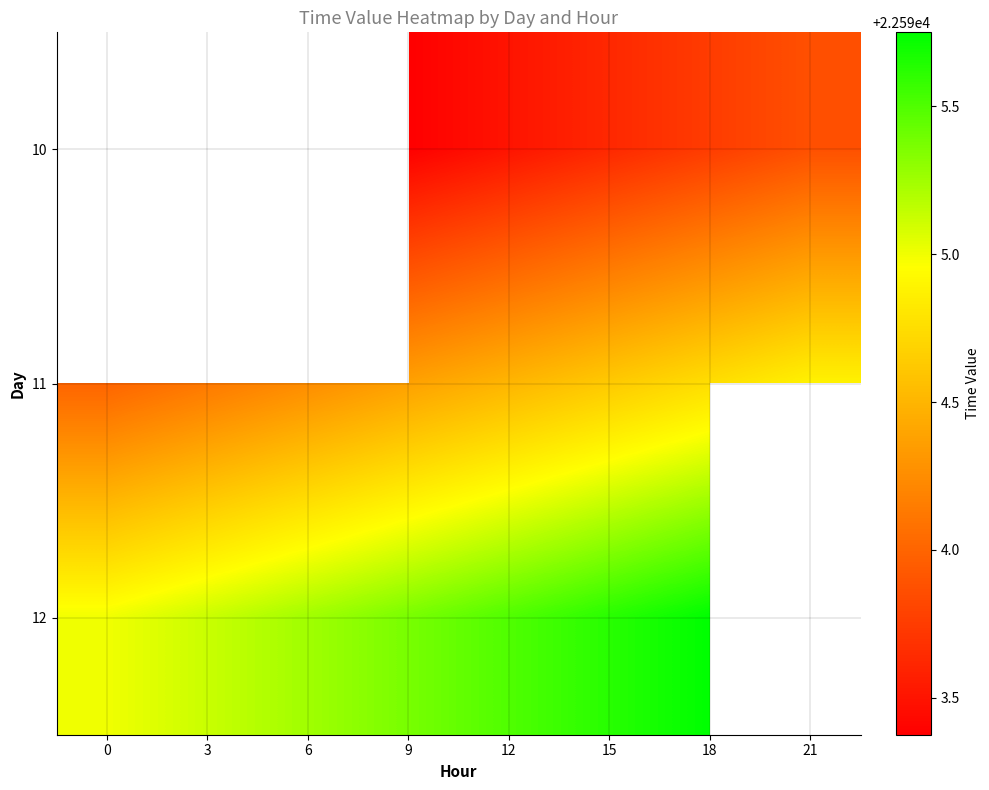

Read the 10 value at 9.

22593.4